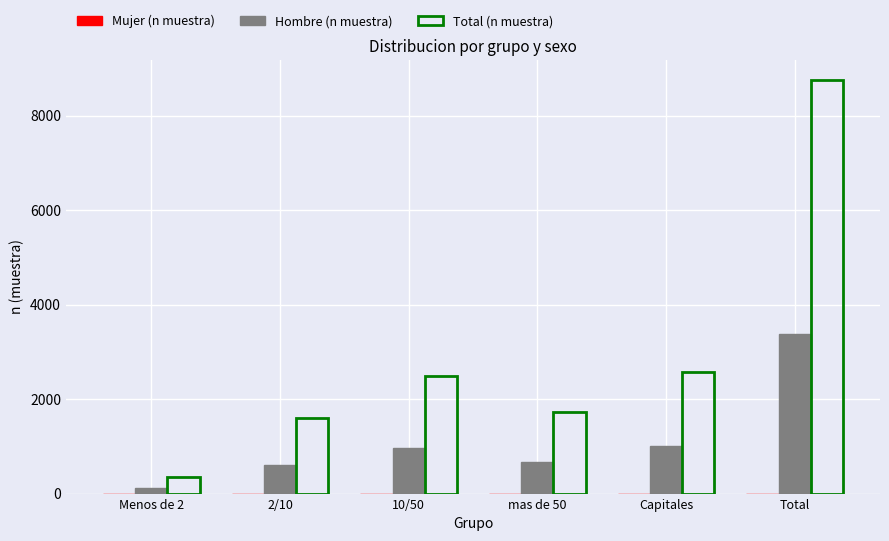

What is the greatest value displayed?

8743